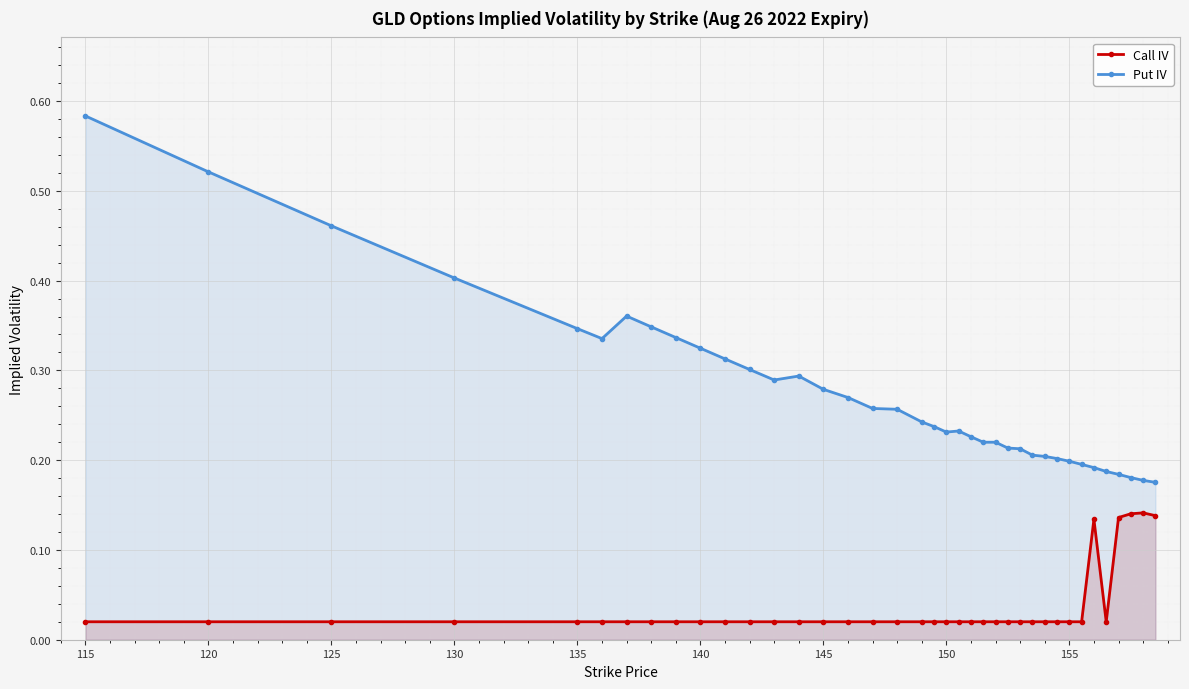

What is the highest value of the Call IV series?

0.1